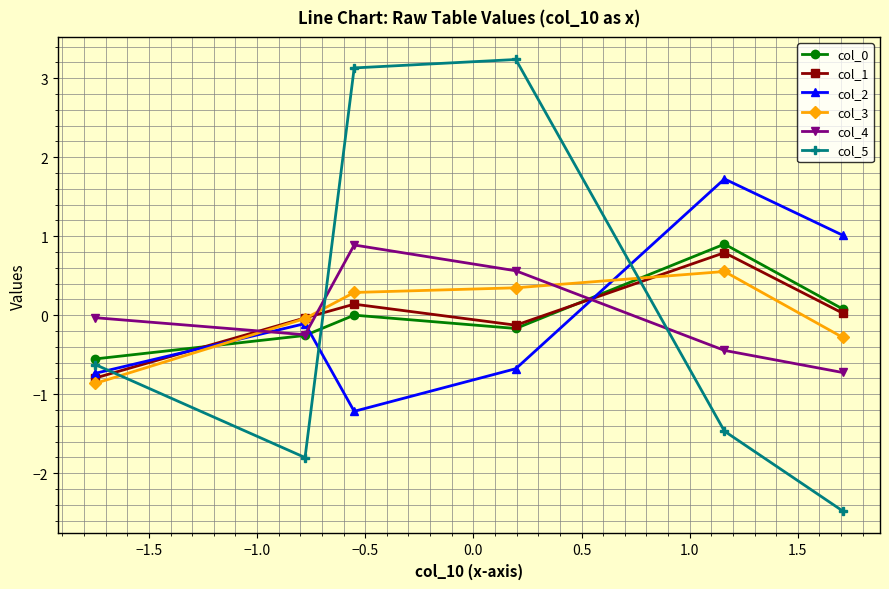

How many intersections are there between col_5 and col_4?

2